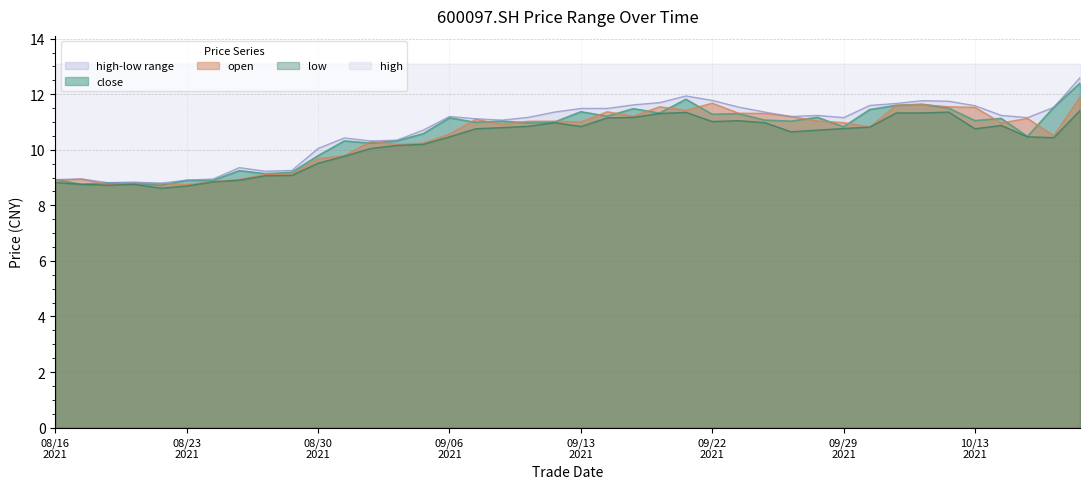

Is it true that close equals 3.2 at 20210818?

False